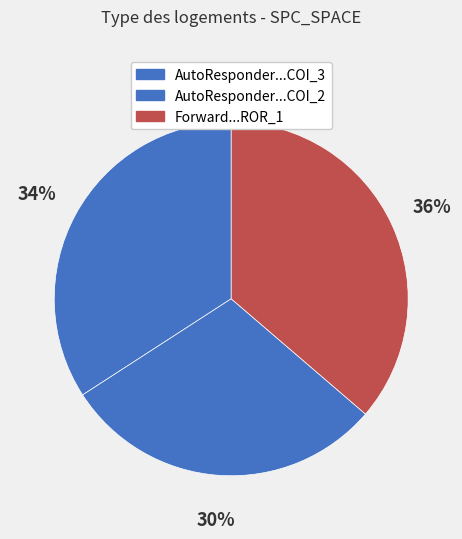

How many segments does this pie chart have?

3